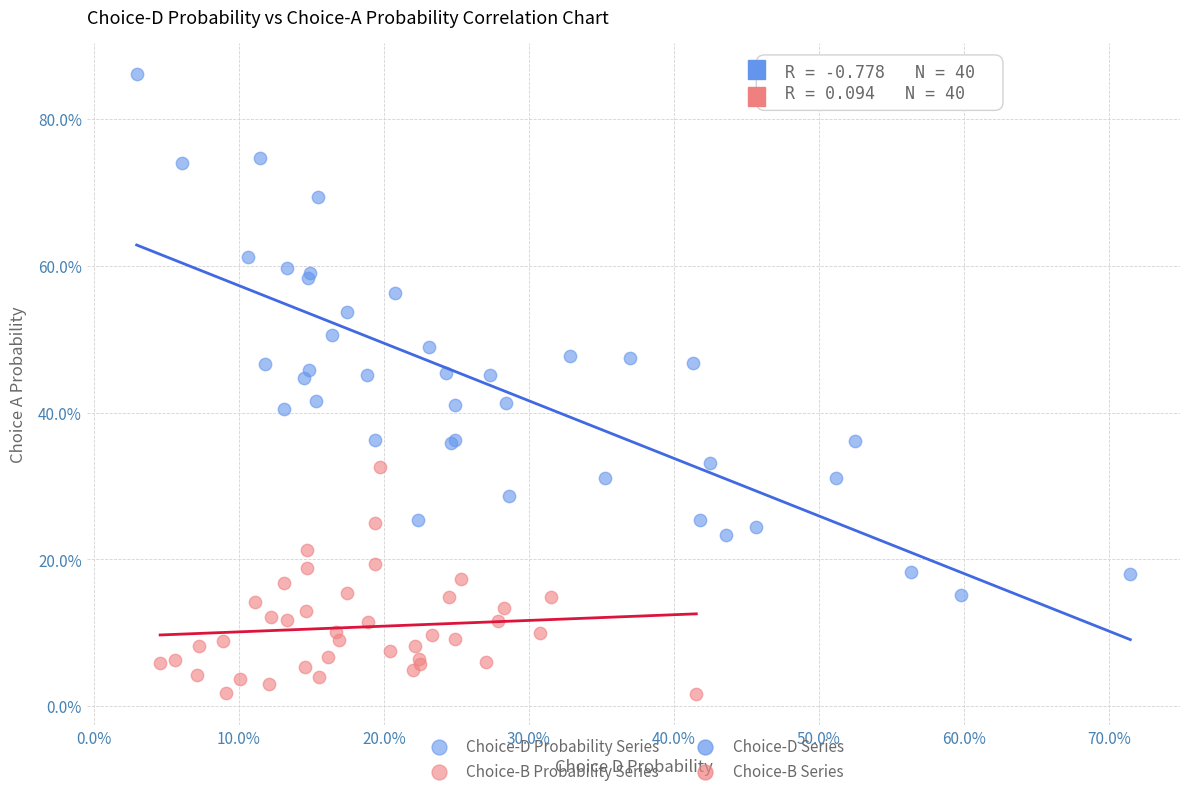

Which series reaches the maximum Y coordinate?

Choice-D Probability Series